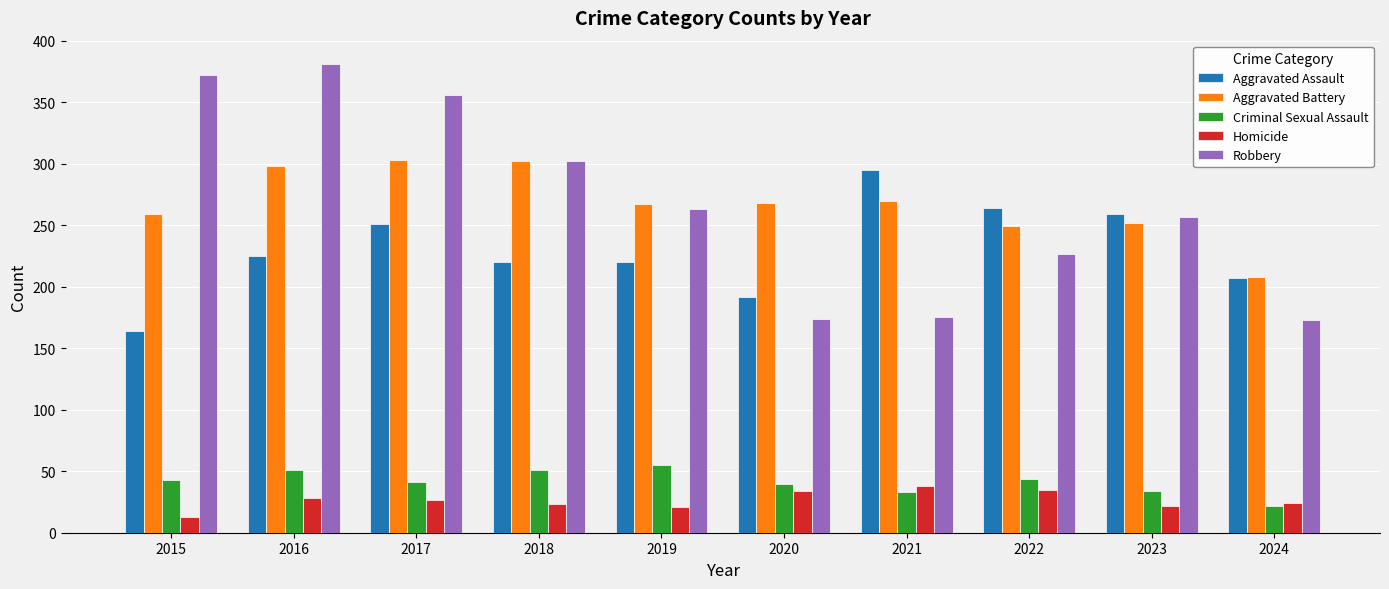

What are all the series names shown in the legend?

Aggravated Assault, Aggravated Battery, Criminal Sexual Assault, Homicide, Robbery